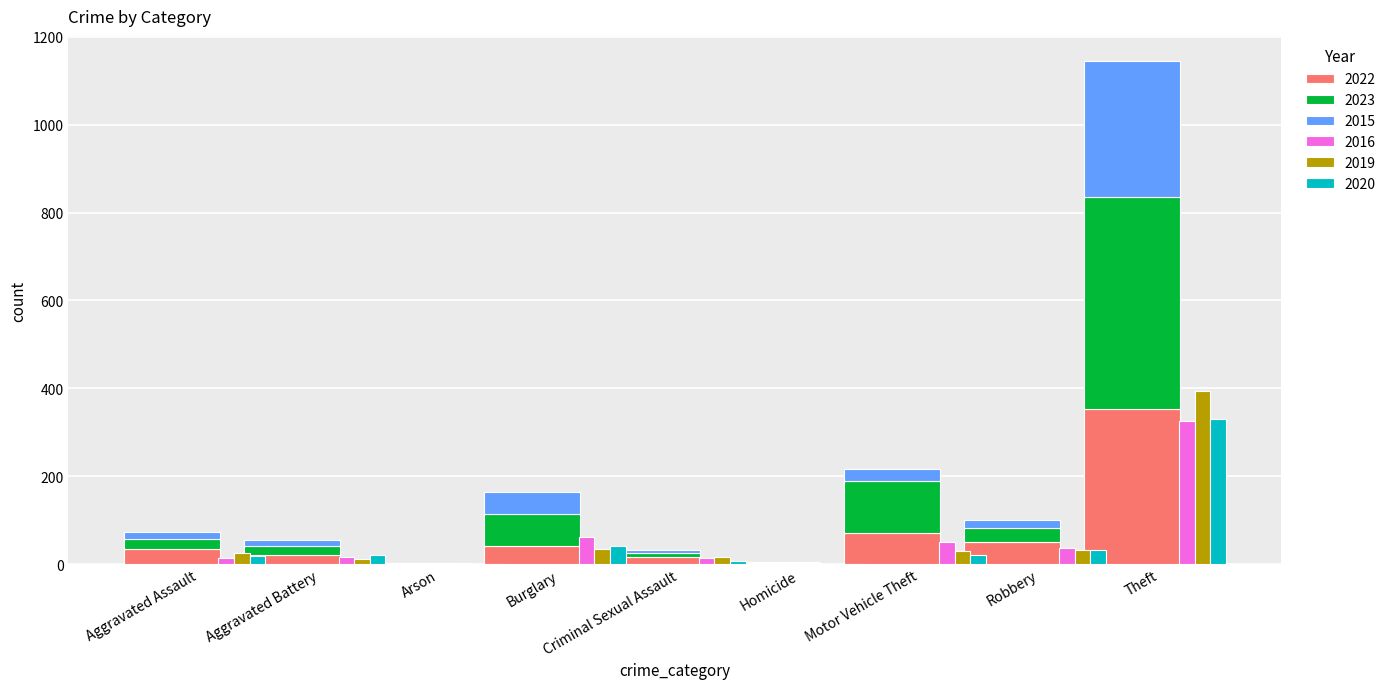

What is the sum of the 2023 values at Aggravated Assault and Criminal Sexual Assault?

31